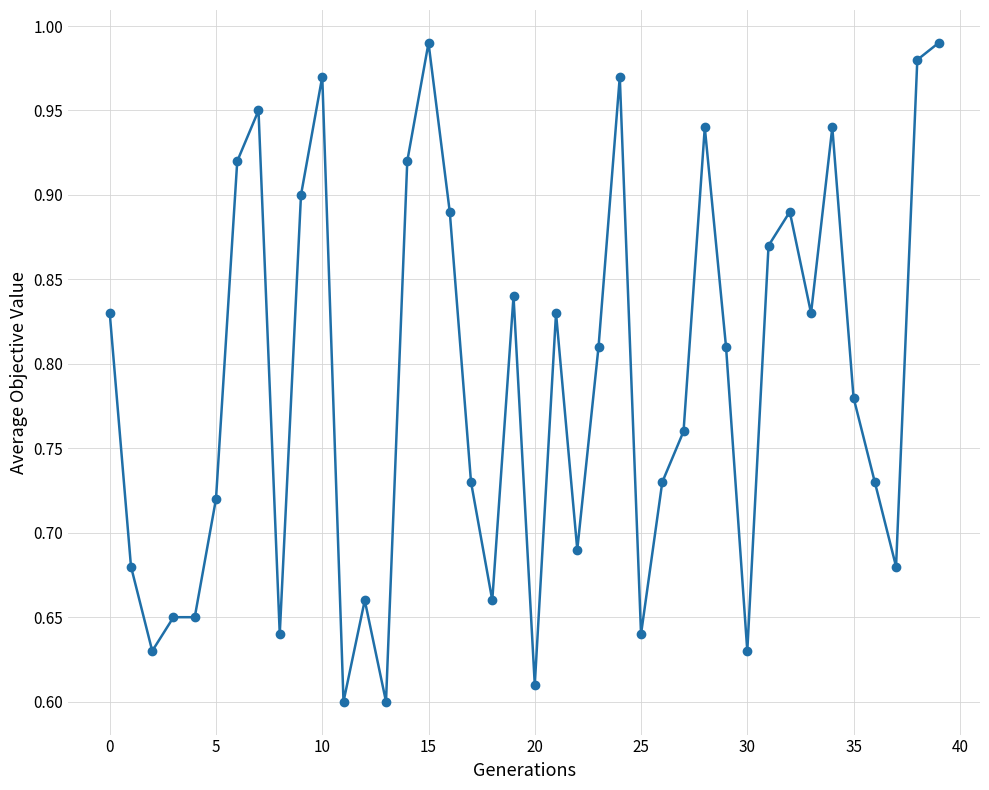

What is the difference between the second highest and minimum values?

0.4